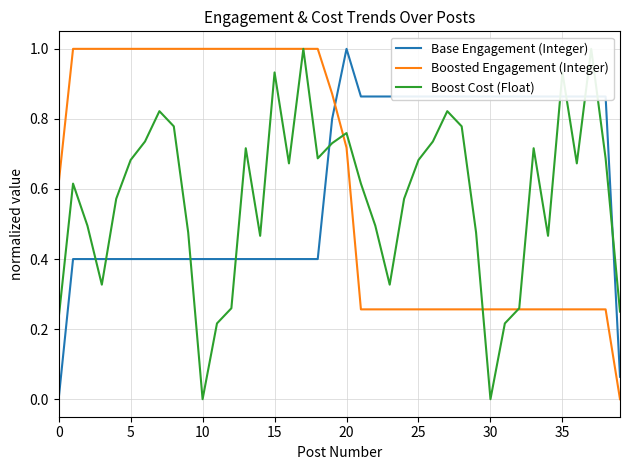

Between 9 and 19, which series saw the biggest shift?

Base Engagement (Integer)